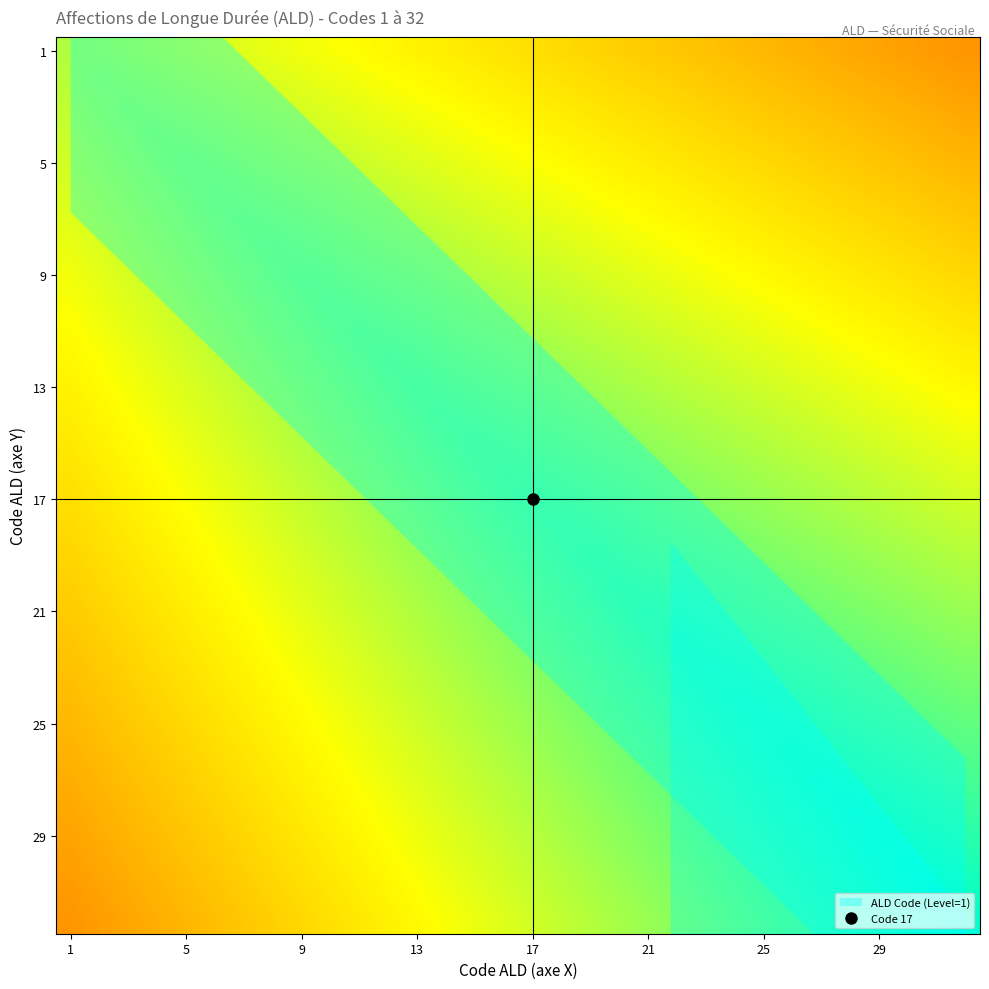

Which label corresponds to the smallest value in the chart?

31